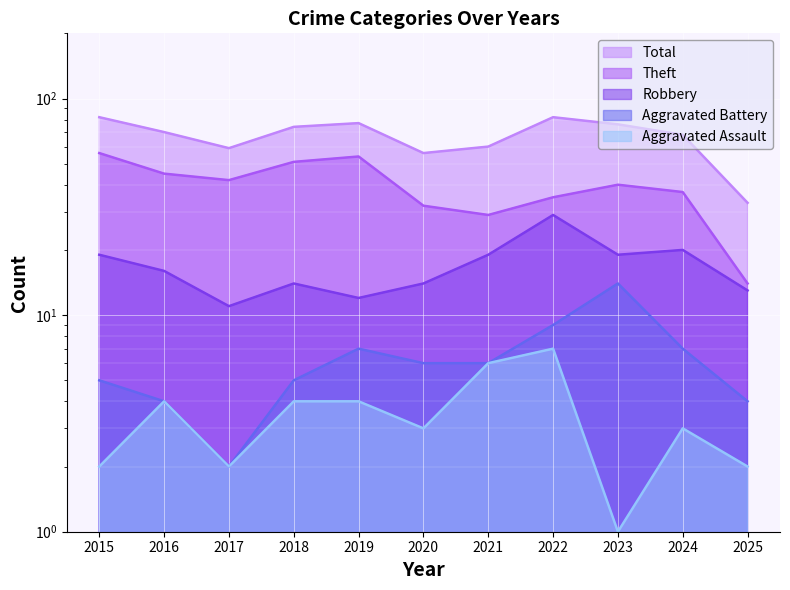

Which has a higher value, 2015 or 2022?

2015